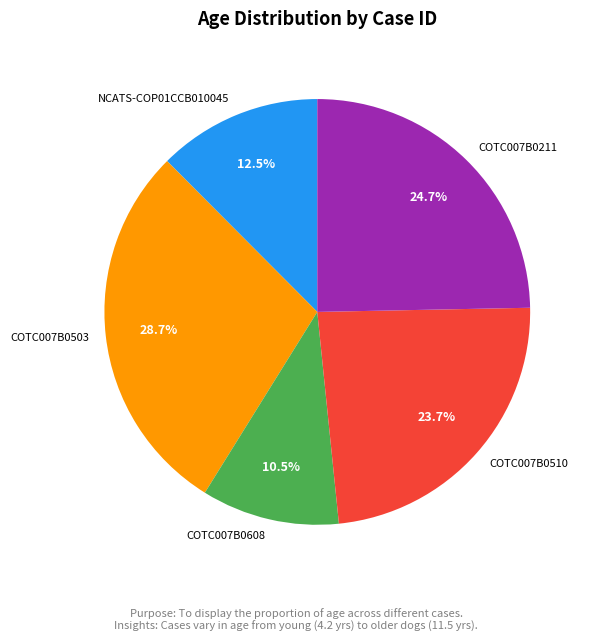

Is COTC007B0503 the majority of the pie?

No